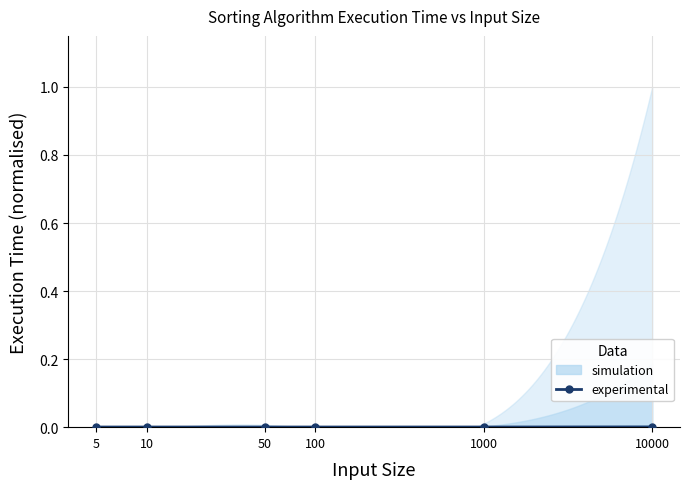

True or false: there are more than 0 points higher than both neighbors.

False